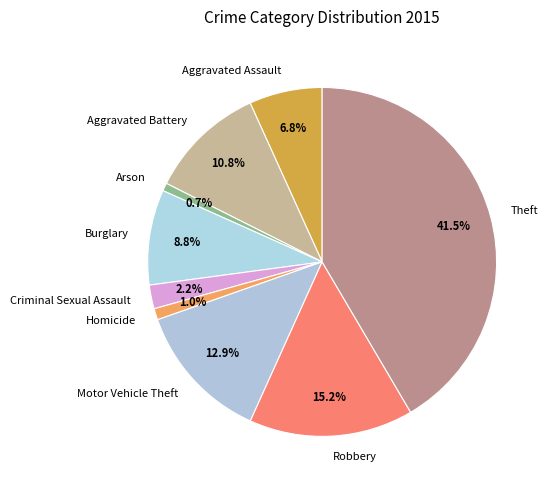

To the nearest percent, what percentage of the pie is Arson?

1%